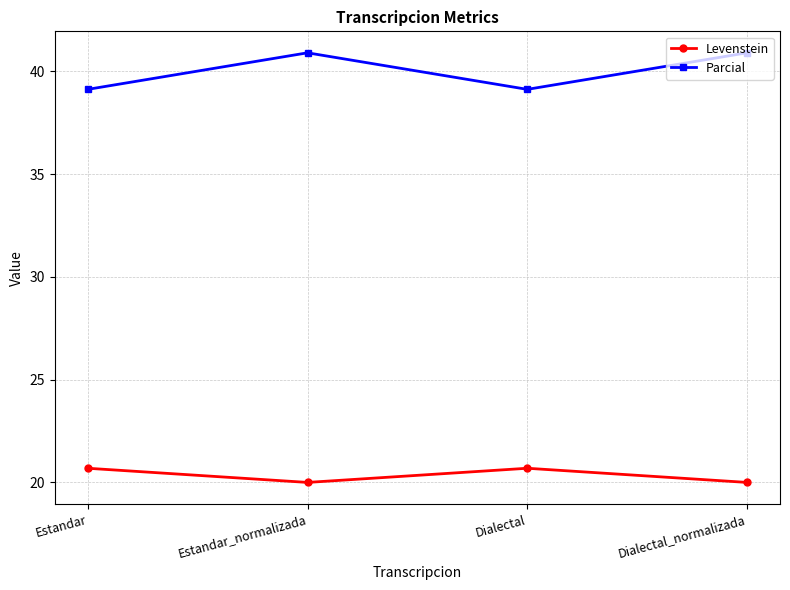

What are all the series names shown in the legend?

Levenstein, Parcial